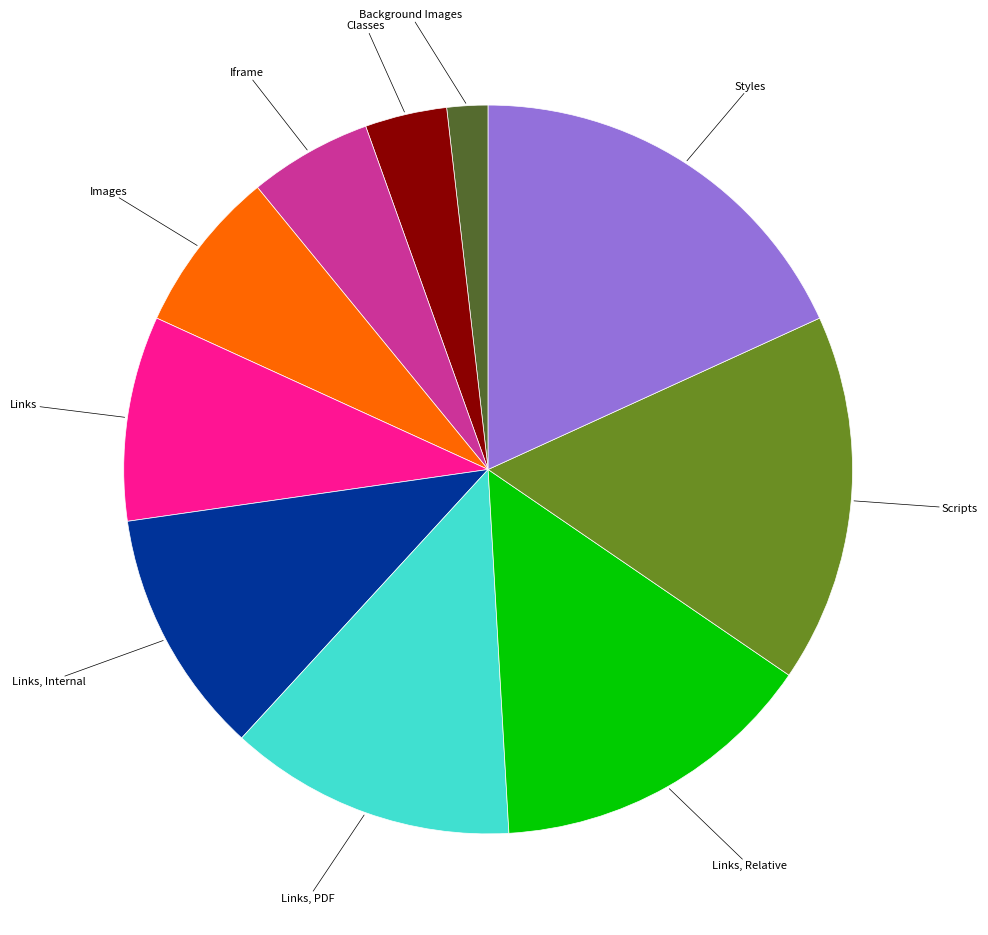

What is the ratio of the value at Links, Relative to the value at Classes?

4.0